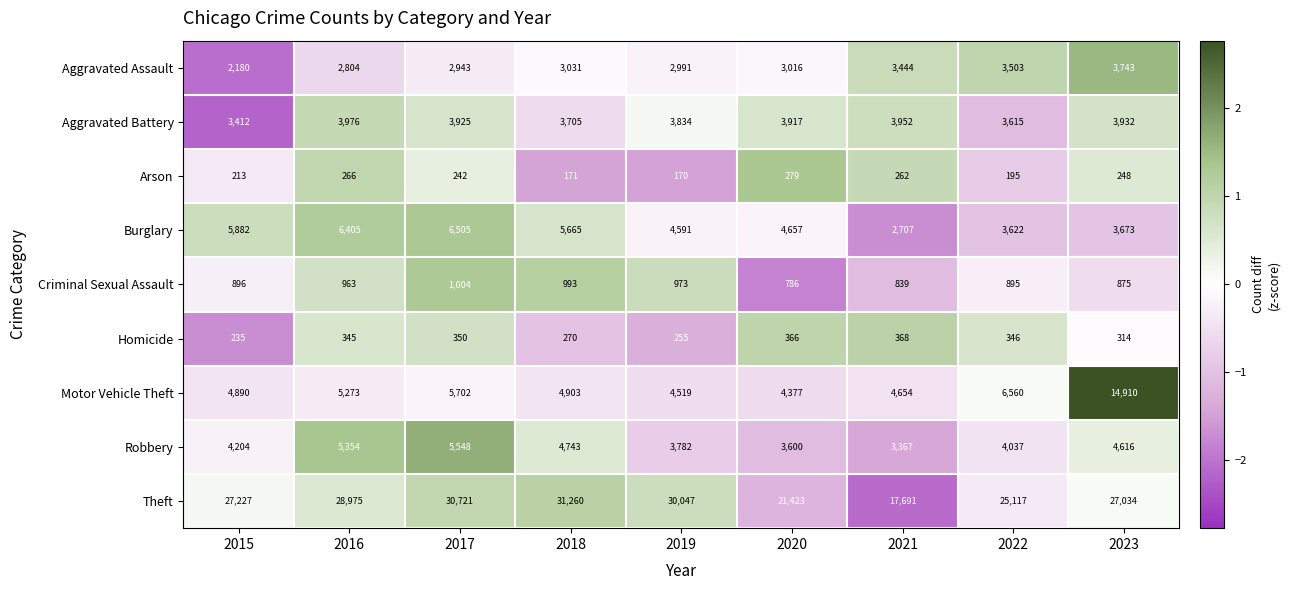

The value of Arson at 2018 is 171. True or false?

True